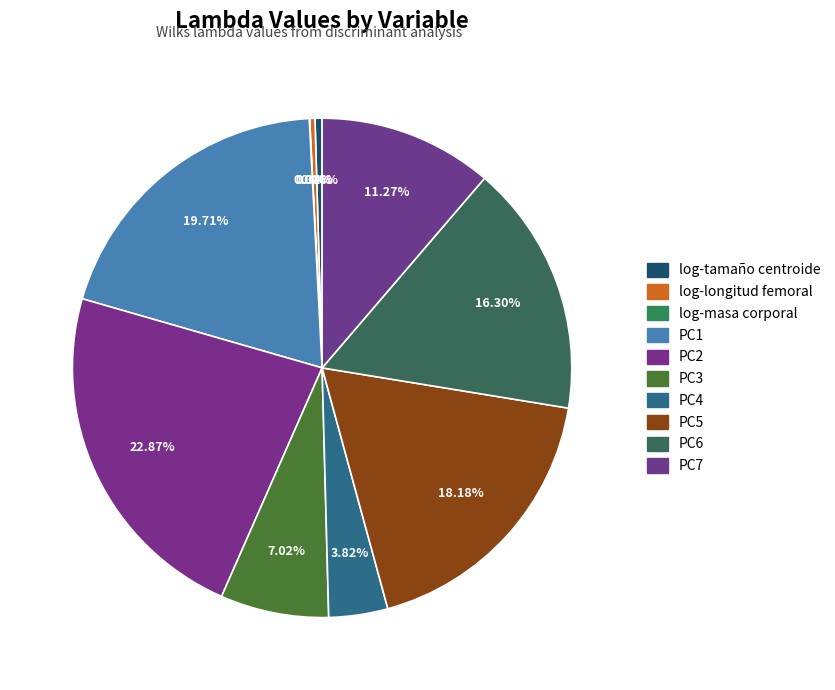

Is the sum of PC5 and PC3 greater than half?

No